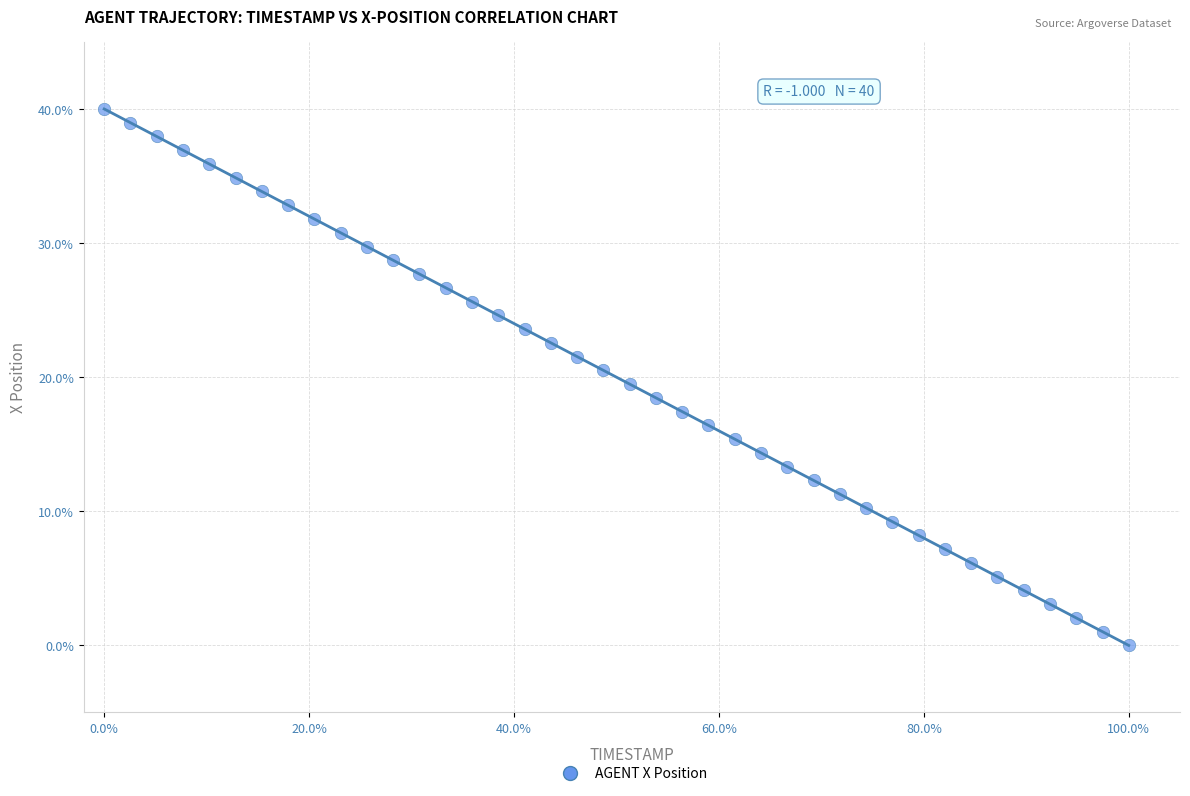

What is the range of Y values (max minus min)?

40.0